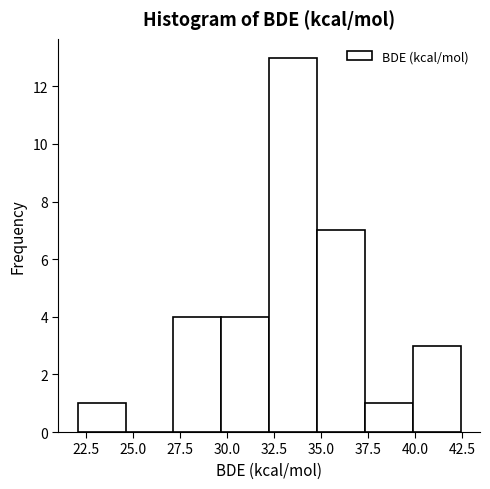

Which range on the x-axis has the tallest bar?

32.0 to 35.0